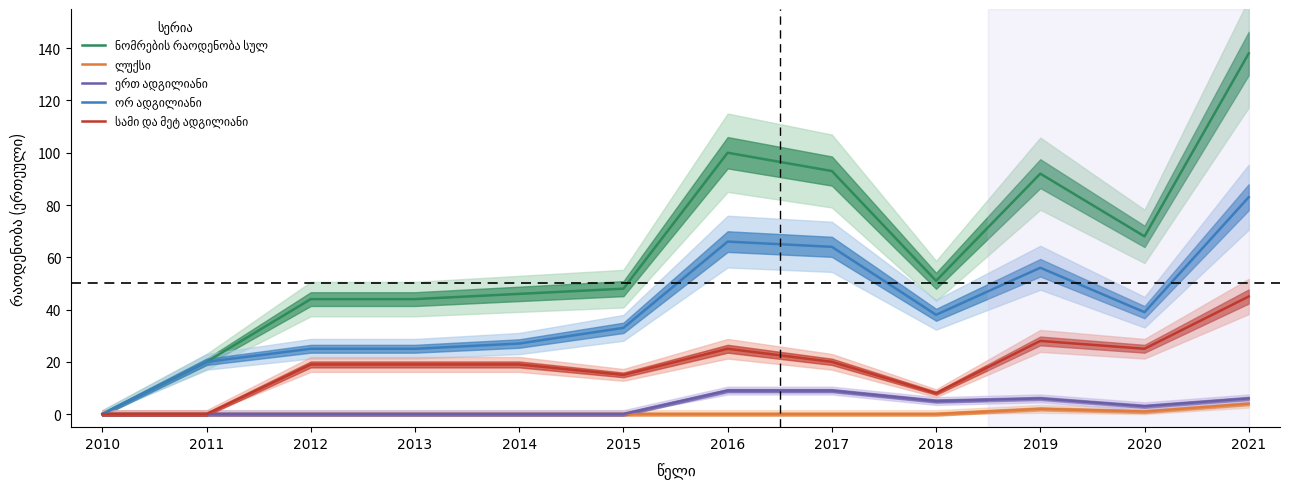

What is the sum of all ლუქსი values?

7